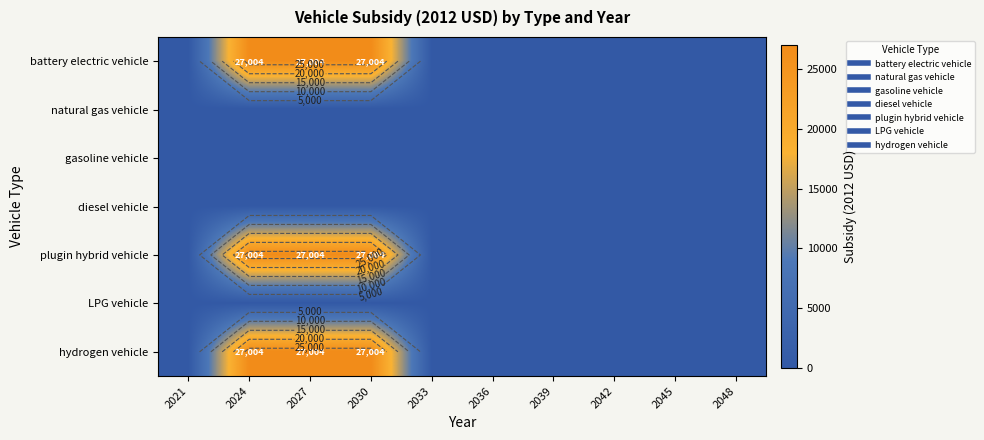

Rank the series by their maximum value, from lowest to highest.

natural gas vehicle, gasoline vehicle, diesel vehicle, LPG vehicle, battery electric vehicle, plugin hybrid vehicle, hydrogen vehicle